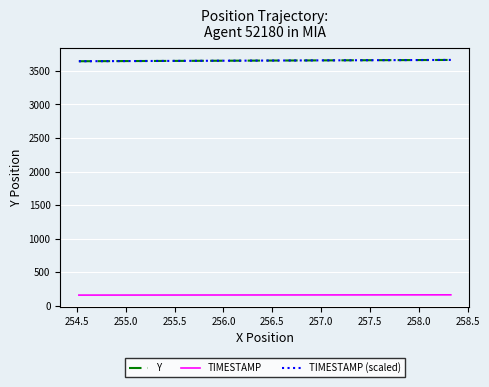

What is the maximum value for TIMESTAMP?

163.9